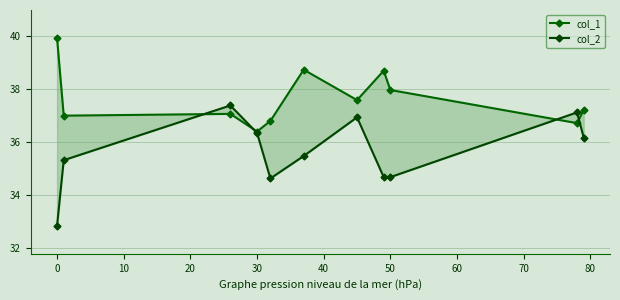

Is the value of col_1 at 60 greater than the value of col_2 at 60?

Yes